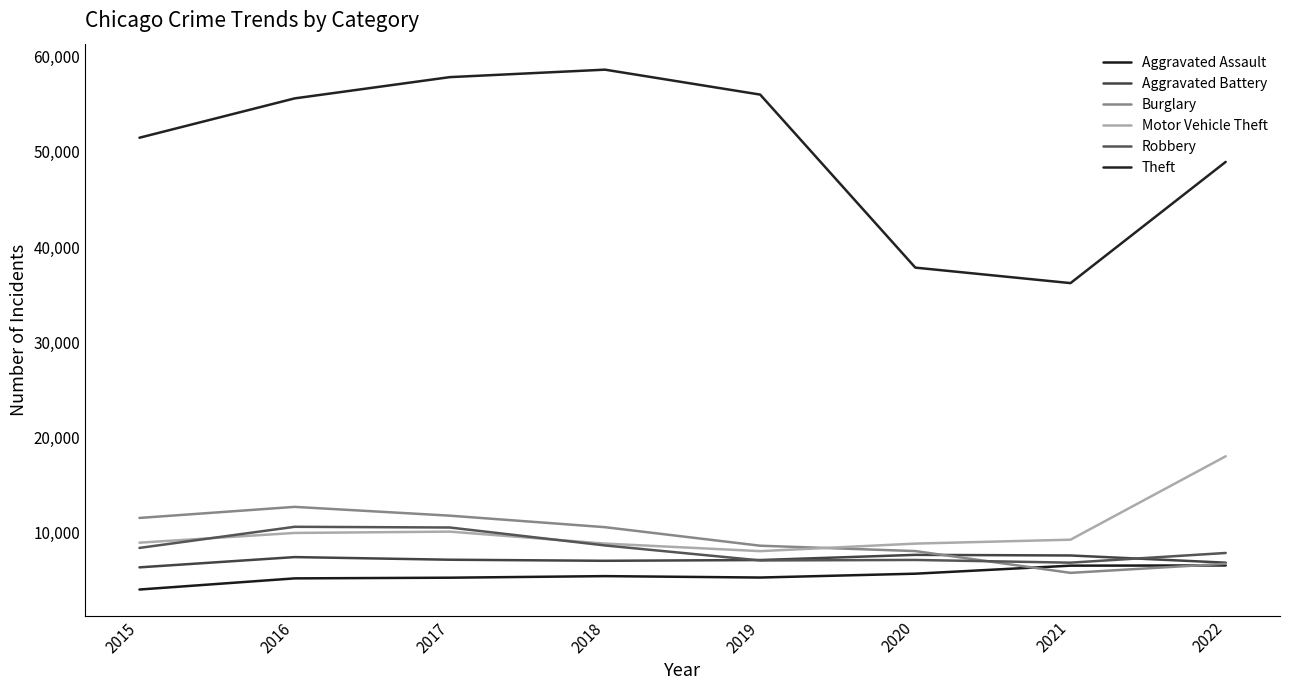

True or false: Motor Vehicle Theft and Aggravated Battery cross at least once.

False